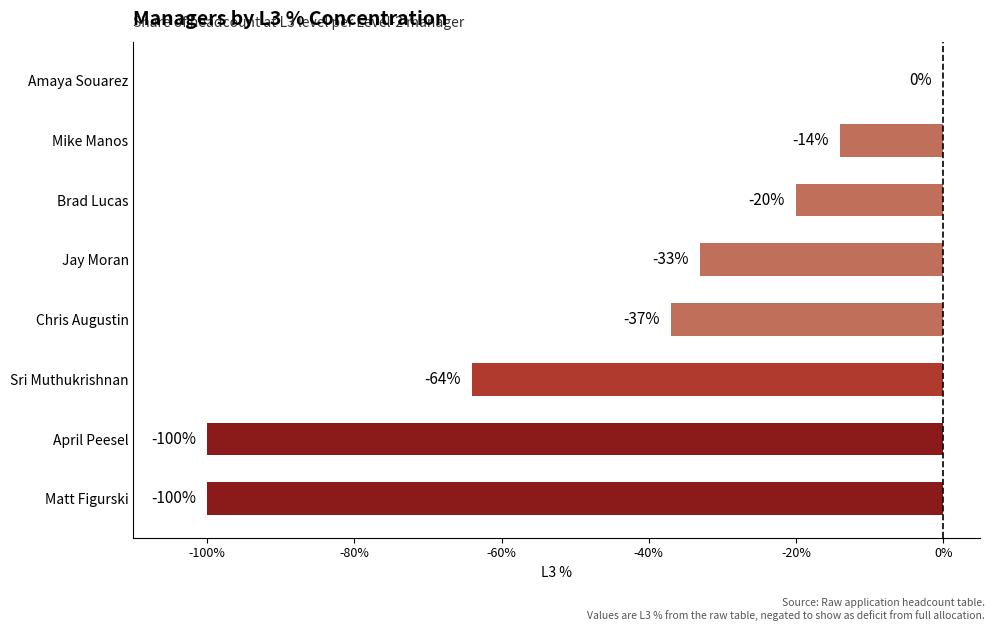

At which category does the chart reach its peak across all series?

Amaya Souarez